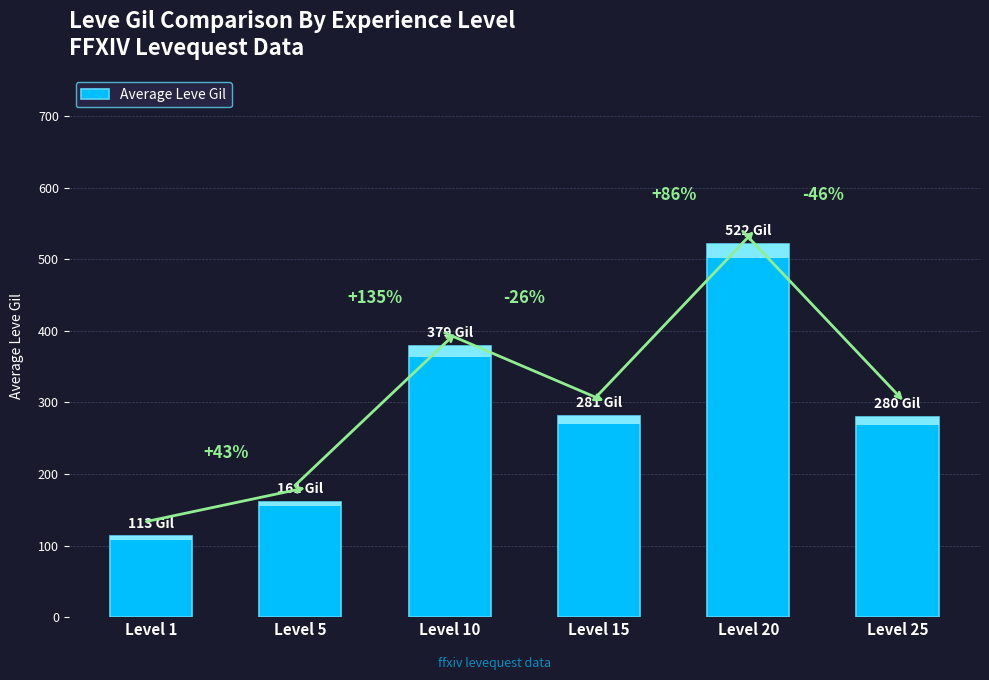

What is the smallest value displayed?

112.8